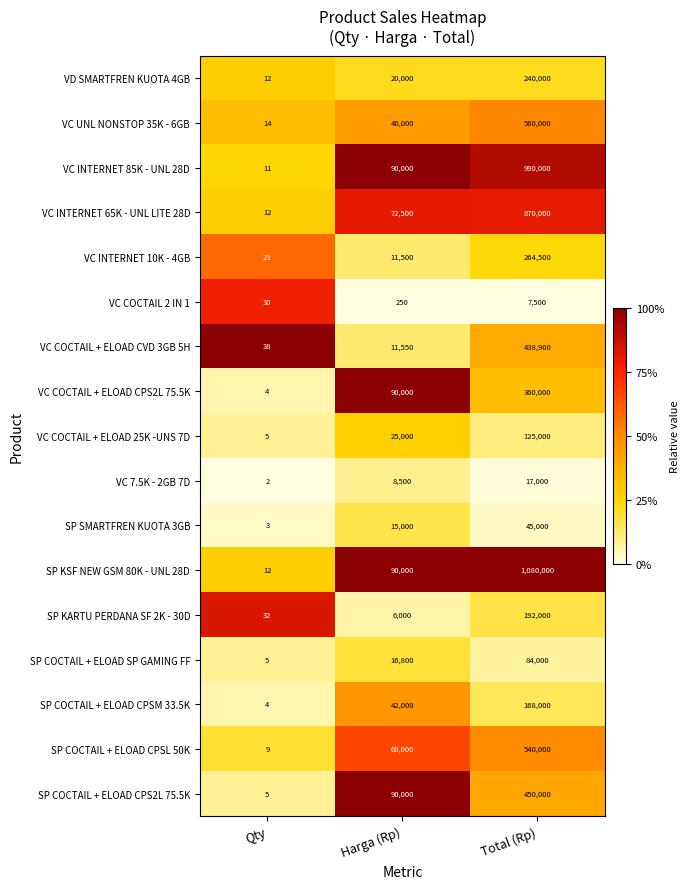

What is the difference between the highest and lowest values at Qty?

36